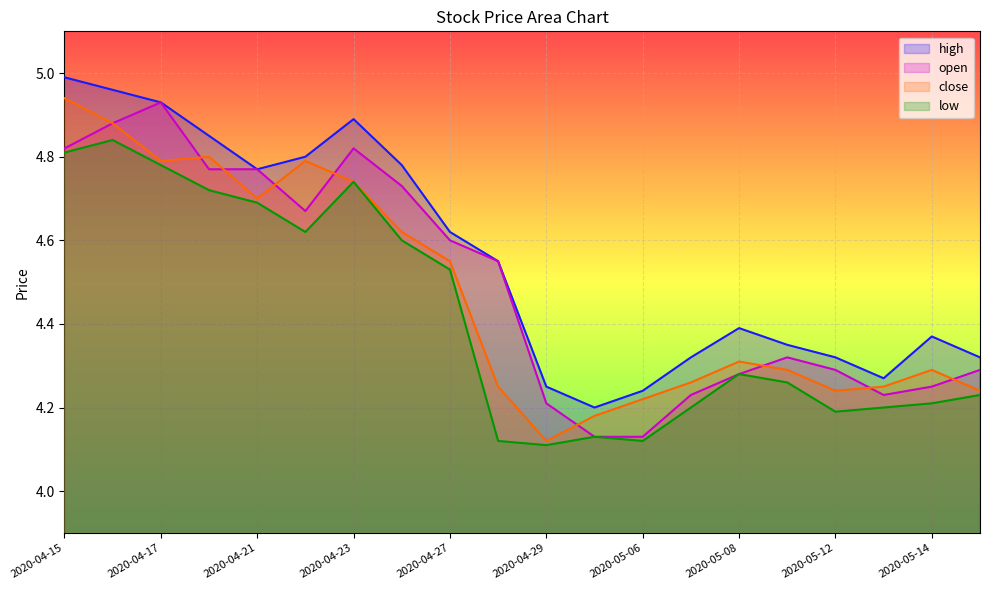

The value of low at 2020-05-06 is 4.1. True or false?

True